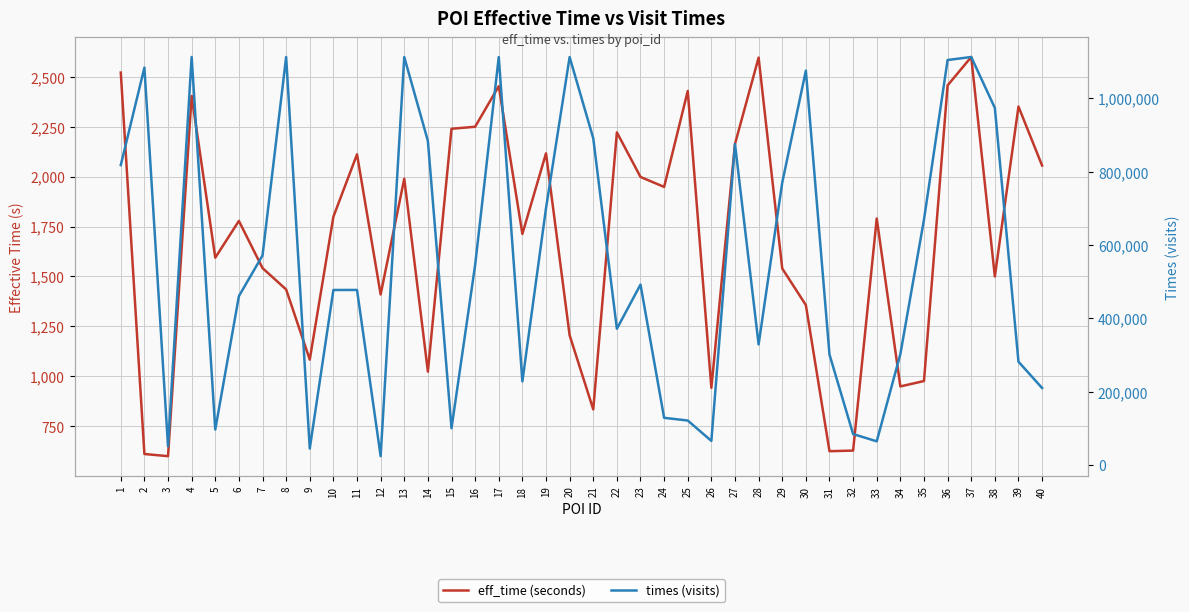

Which series has the widest spread of values?

times (visits)